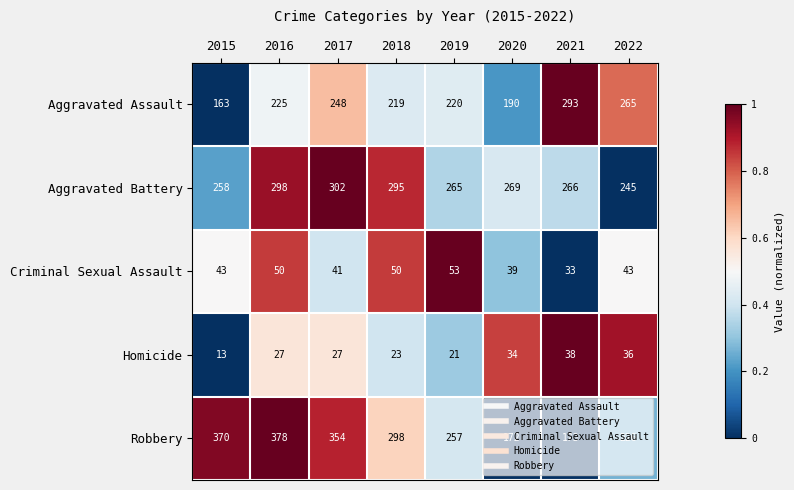

Where is Aggravated Battery nearest to the value 273?

2020